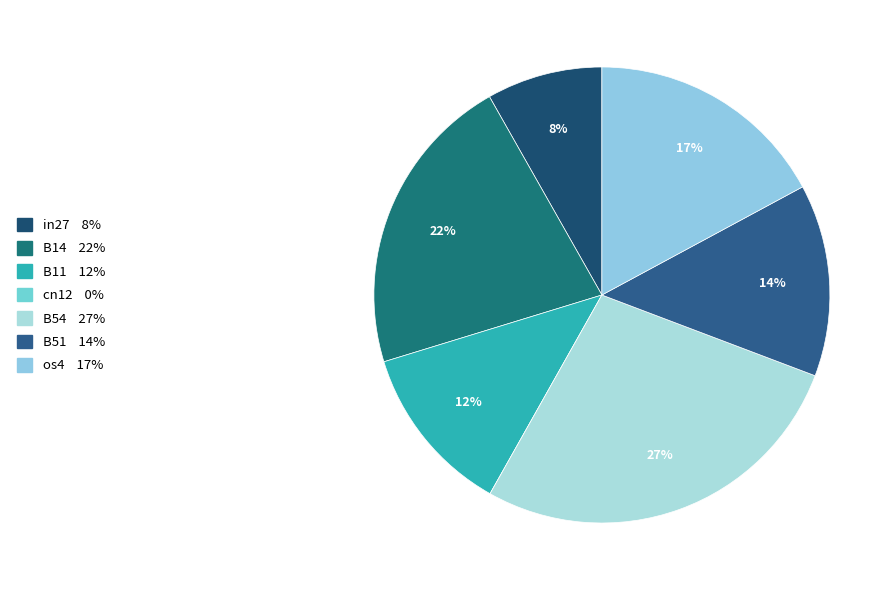

Which category has the smallest portion of the pie?

cn12